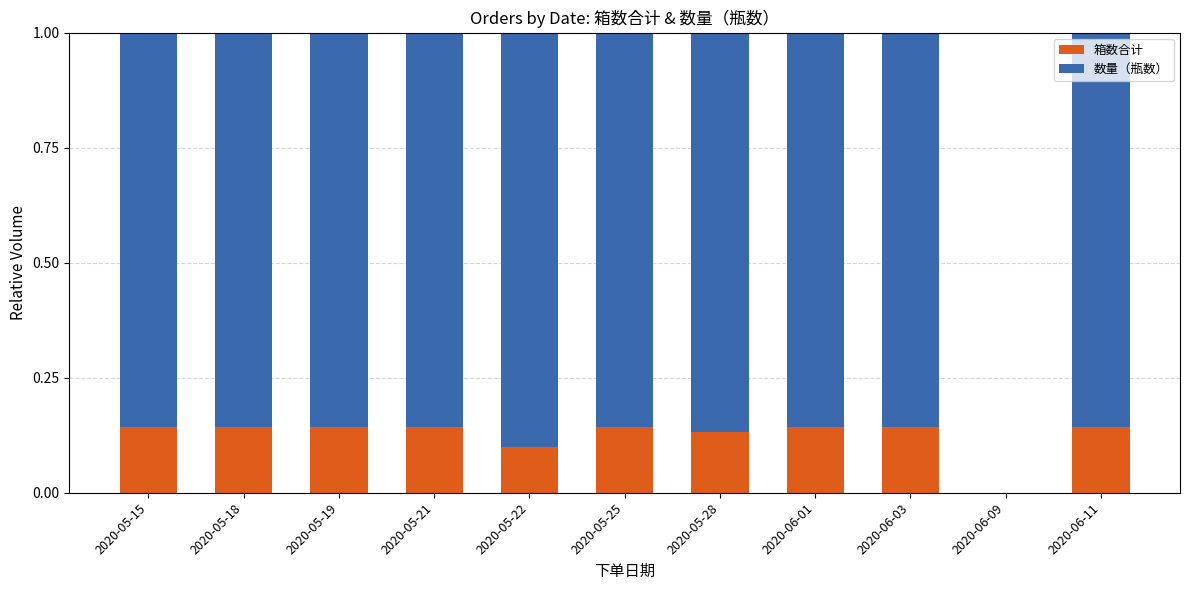

The 箱数合计 series shows 0.1 at 2020-06-01. True or false?

True